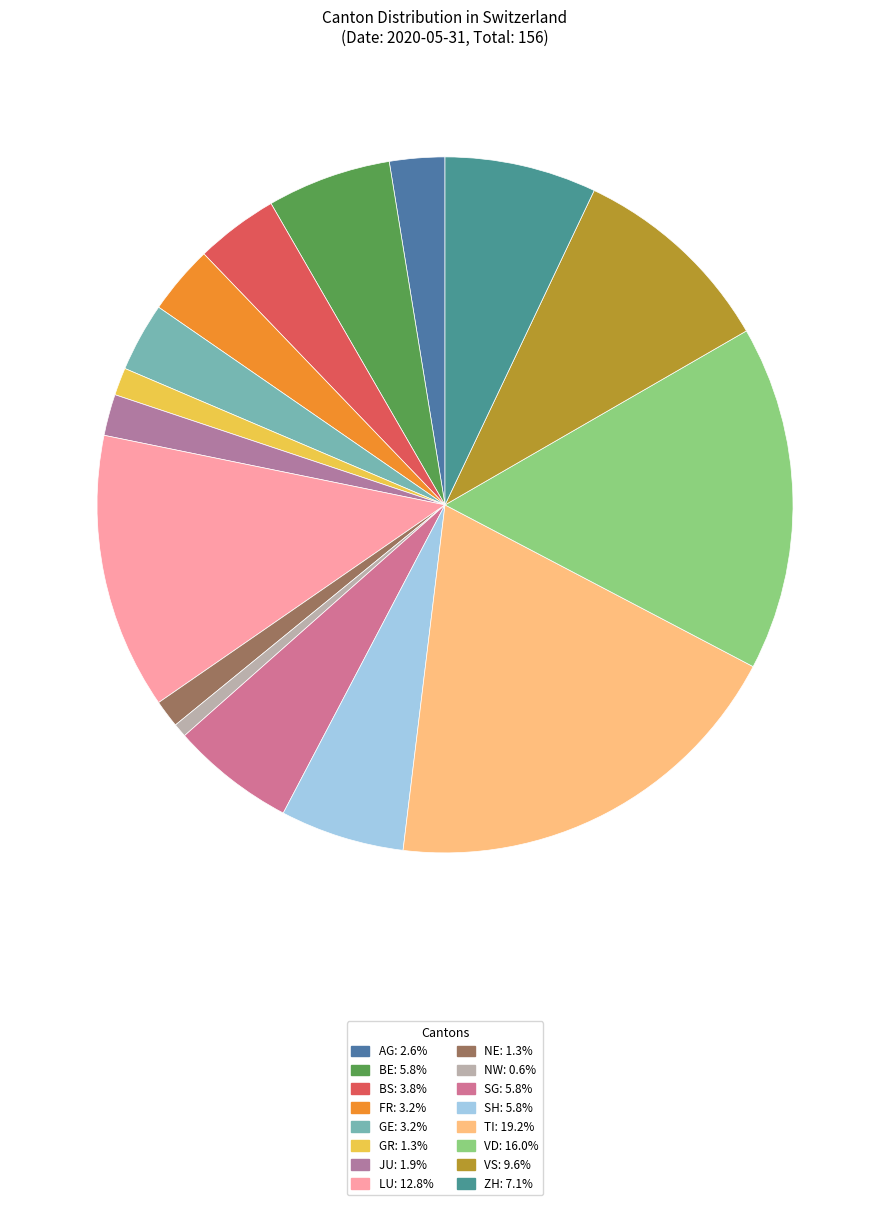

Count the number of slices in the pie.

16